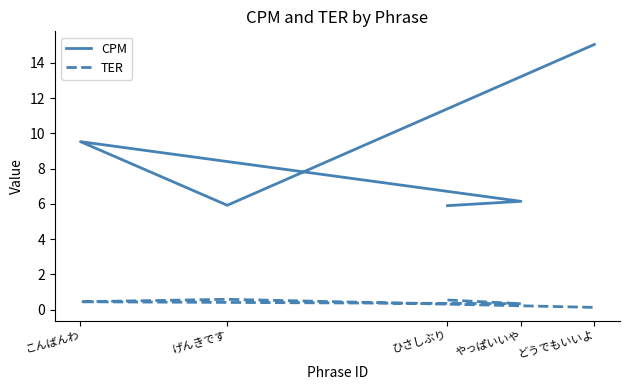

The CPM series shows 12.9 at こんばんわ. True or false?

False